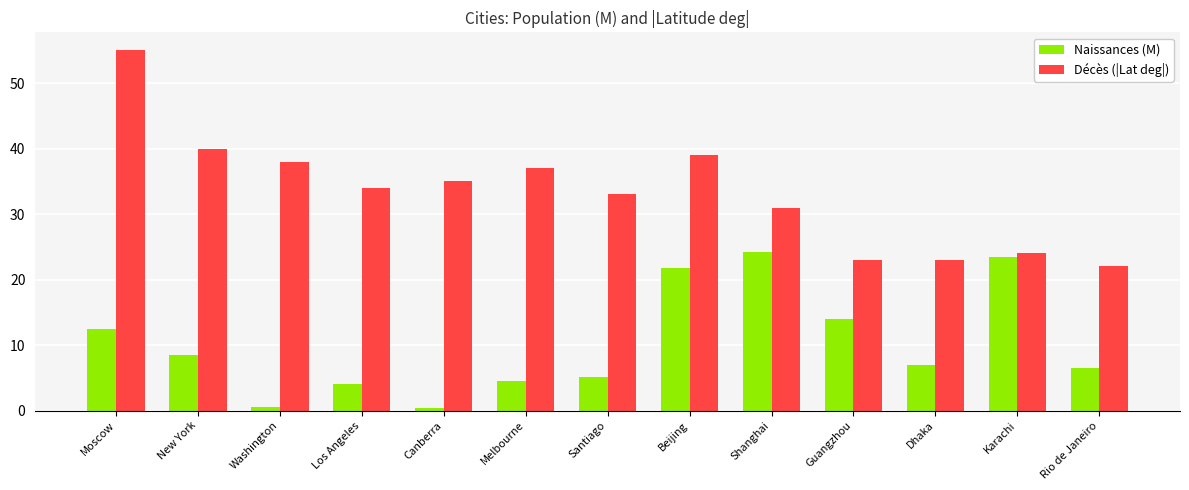

Reading left to right, what are all the values shown in this chart?

Naissances (M): Moscow=12.5	New York=8.4	Washington=0.6	Los Angeles=4.0	Canberra=0.4	Melbourne=4.5	Santiago=5.1	Beijing=21.7	Shanghai=24.2	Guangzhou=14.0	Dhaka=7.0	Karachi=23.5	Rio de Janeiro=6.5
Décès (|Lat deg|): Moscow=55.0	New York=40.0	Washington=38.0	Los Angeles=34.0	Canberra=35.0	Melbourne=37.0	Santiago=33.0	Beijing=39.0	Shanghai=31.0	Guangzhou=23.0	Dhaka=23.0	Karachi=24.0	Rio de Janeiro=22.0